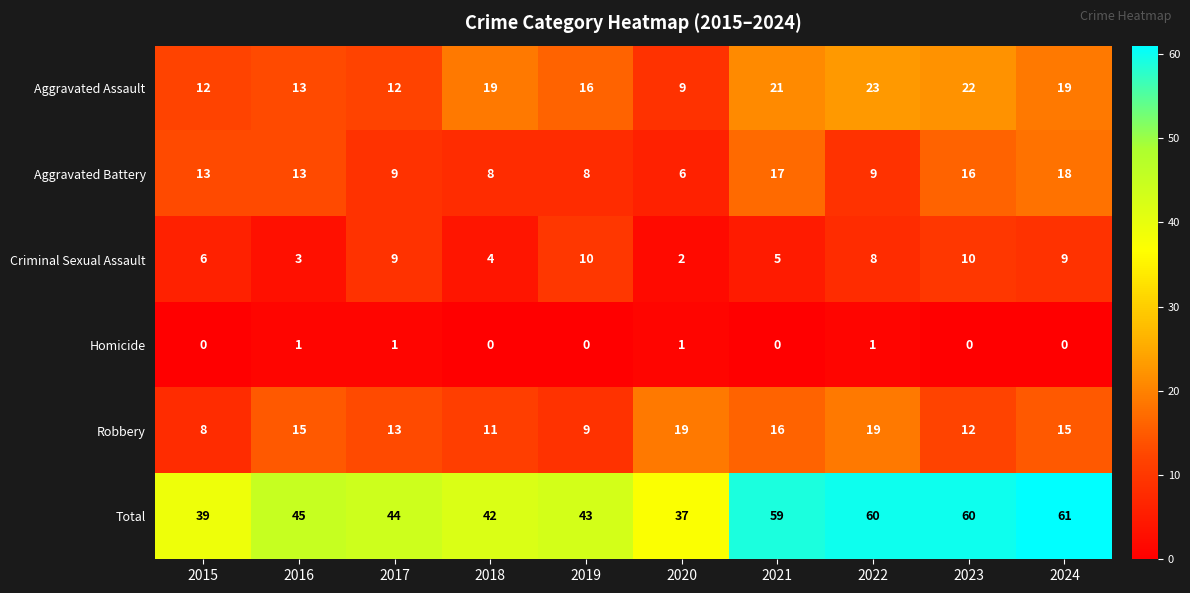

At which category does the chart reach its peak across all series?

2024